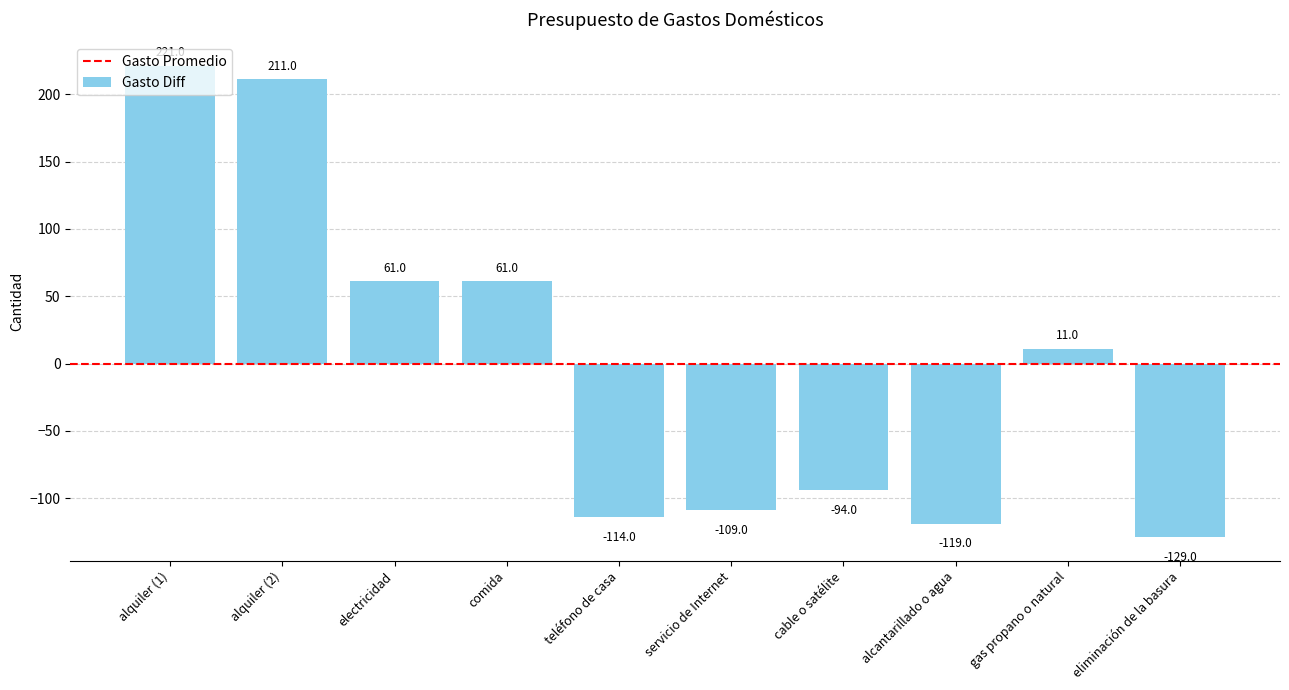

The value at alquiler (1) is 221. True or false?

True